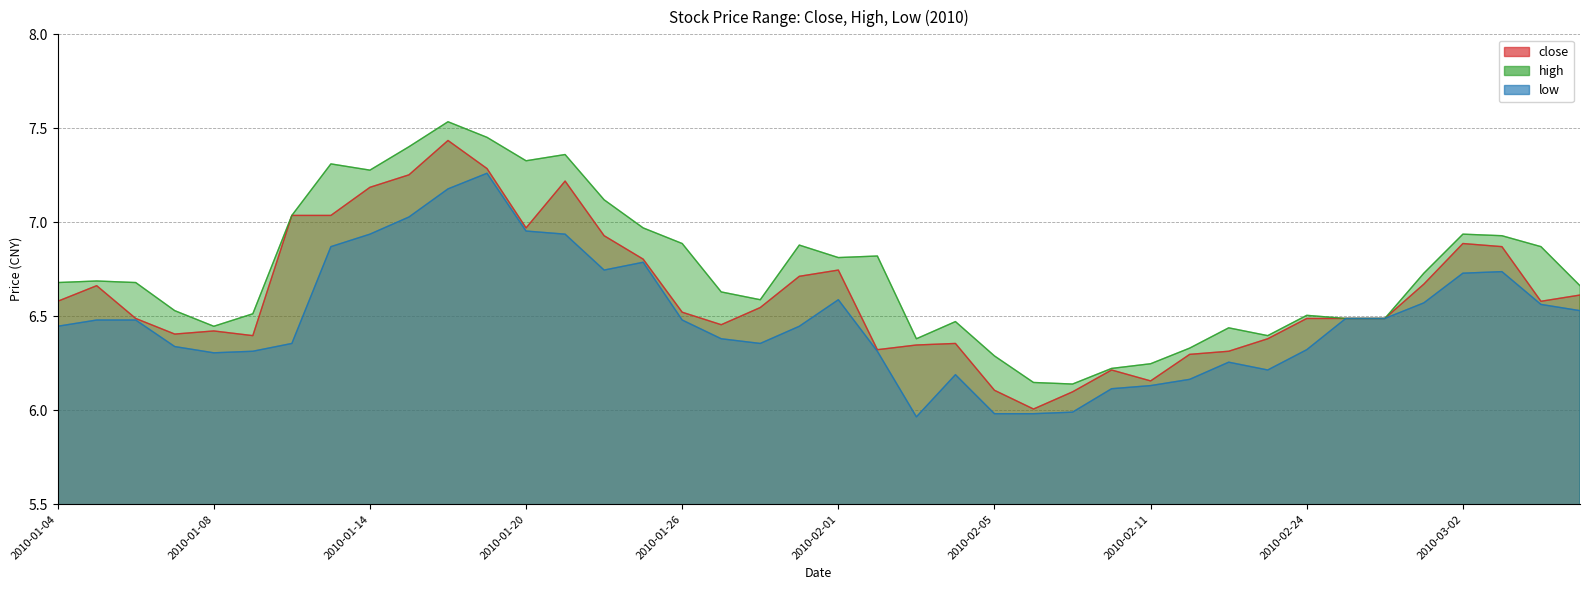

How many values in the low series exceed 6?

36